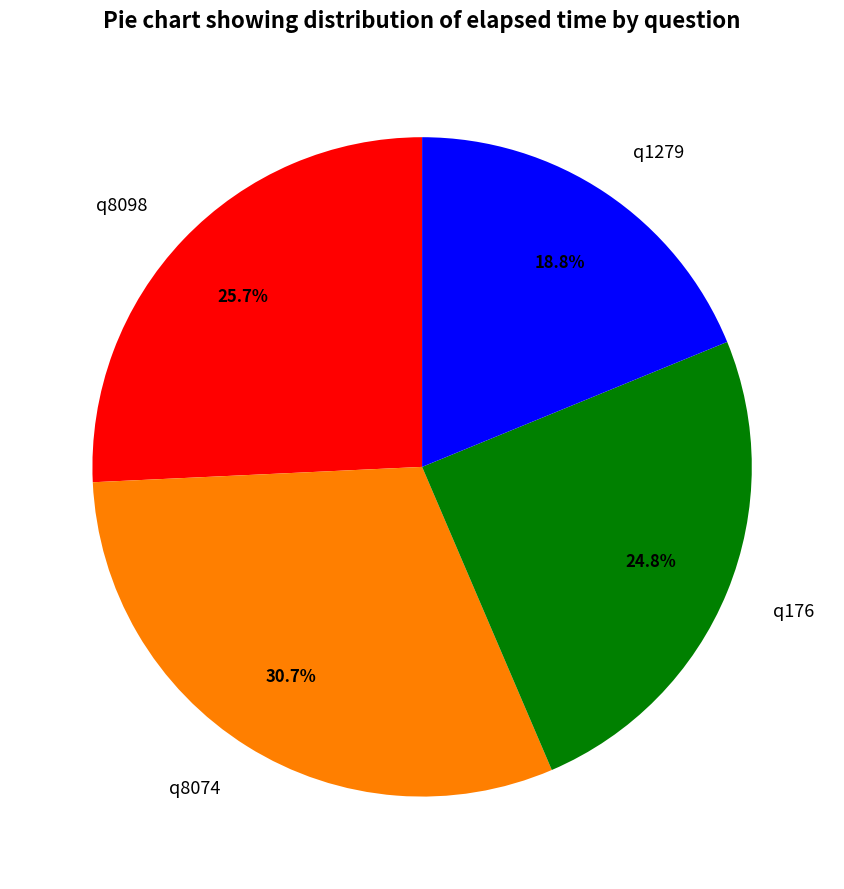

Is there a majority slice in this chart?

No